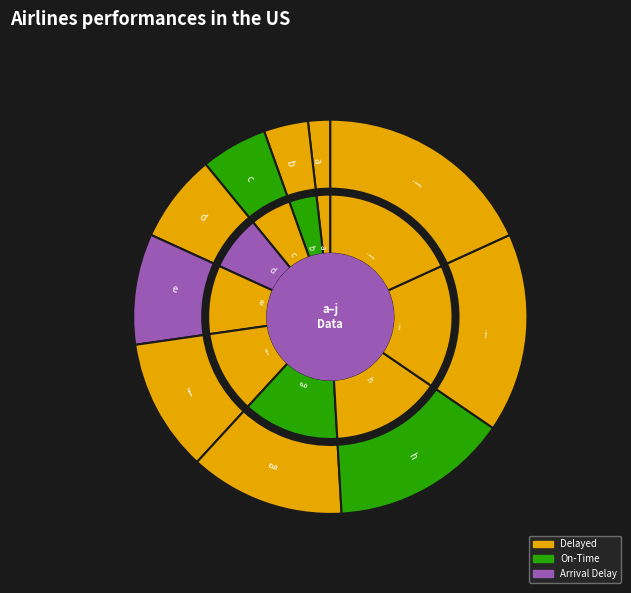

Which category has the biggest portion of the pie?

j